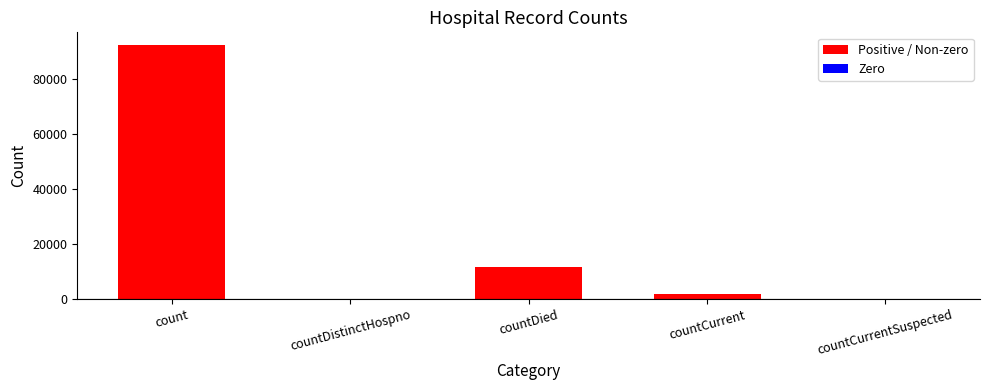

What is the change in value from countDistinctHospno to countCurrent?

+1843